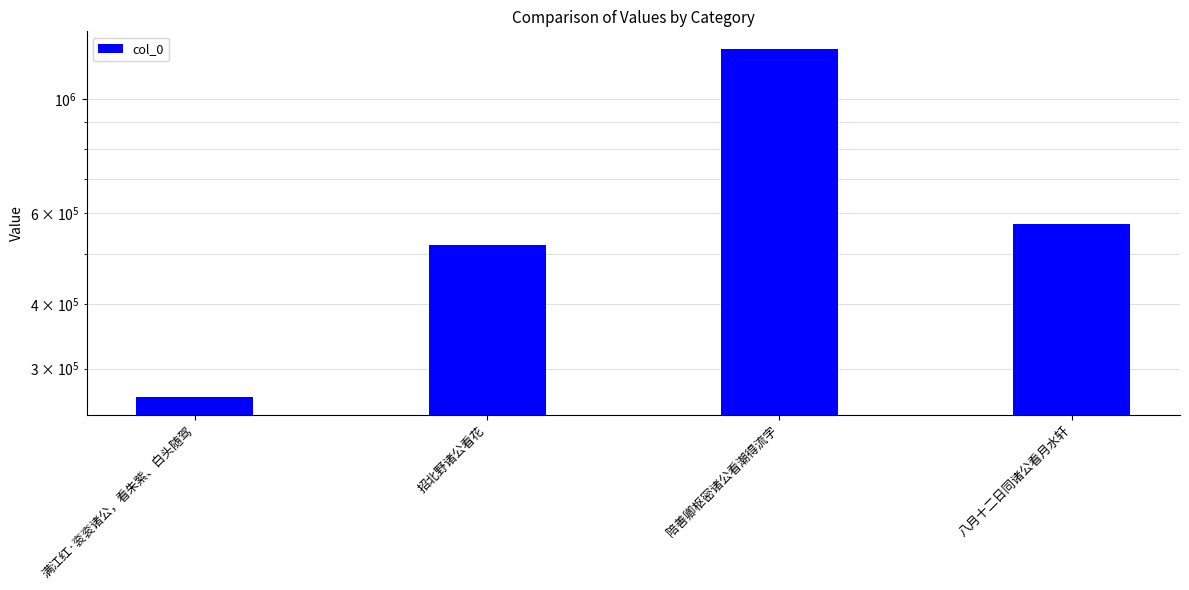

What is the label of the 4th bar from the left?

八月十二日同诸公看月水轩